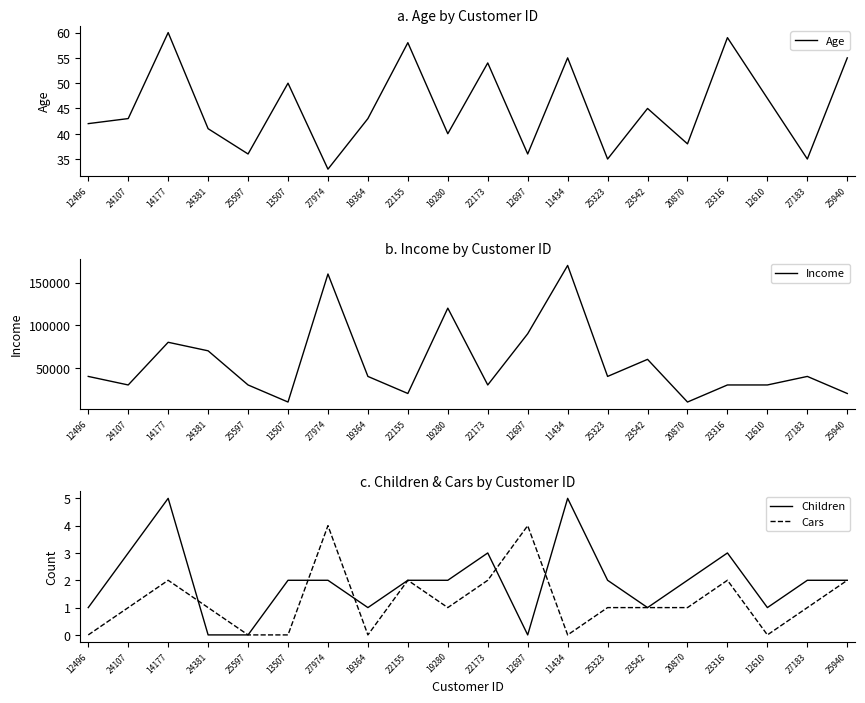

What is the difference between the Age values at 24107 and 23316?

16